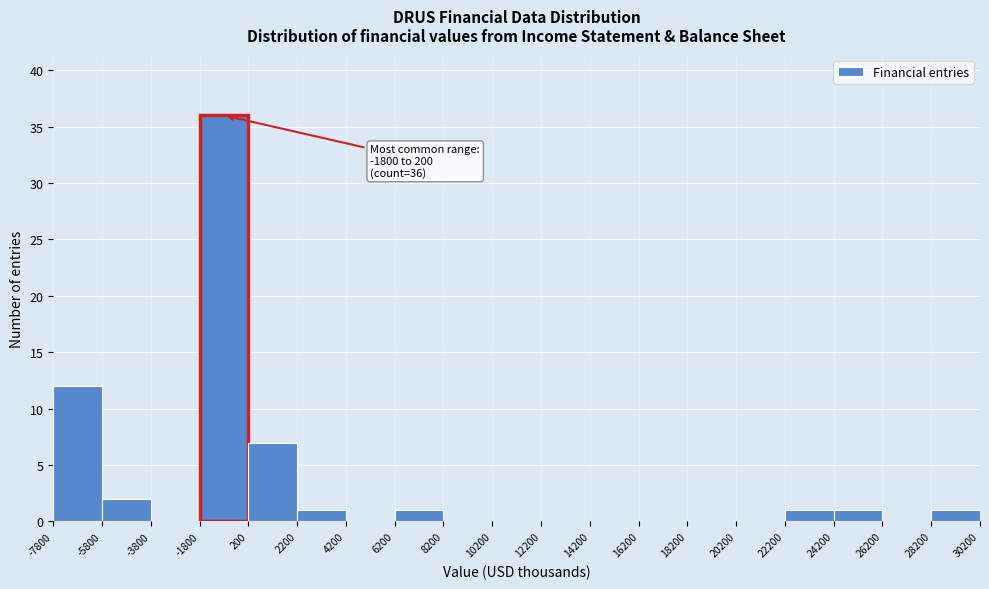

Over which range of the x-axis is the bar tallest?

-1800 to 200